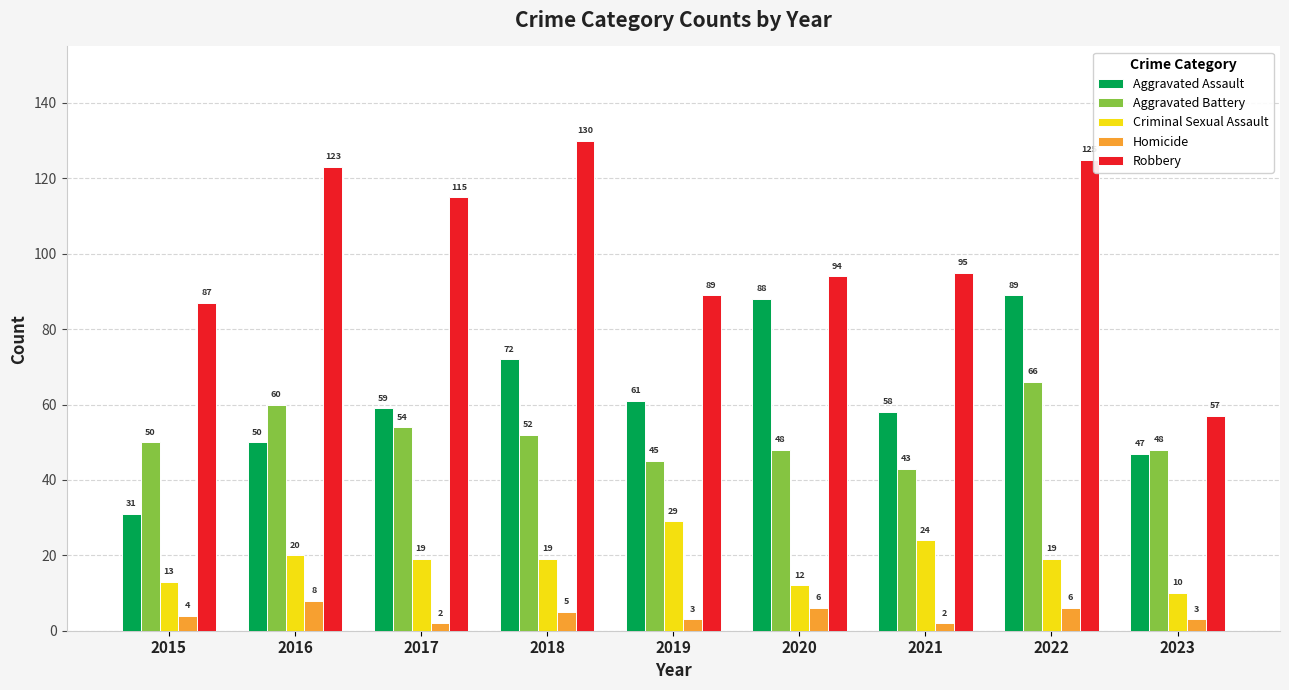

Reading left to right, extract all data points from this chart.

Aggravated Assault: 31	50	59	72	61	88	58	89	47
Aggravated Battery: 50	60	54	52	45	48	43	66	48
Criminal Sexual Assault: 13	20	19	19	29	12	24	19	10
Homicide: 4	8	2	5	3	6	2	6	3
Robbery: 87	123	115	130	89	94	95	125	57